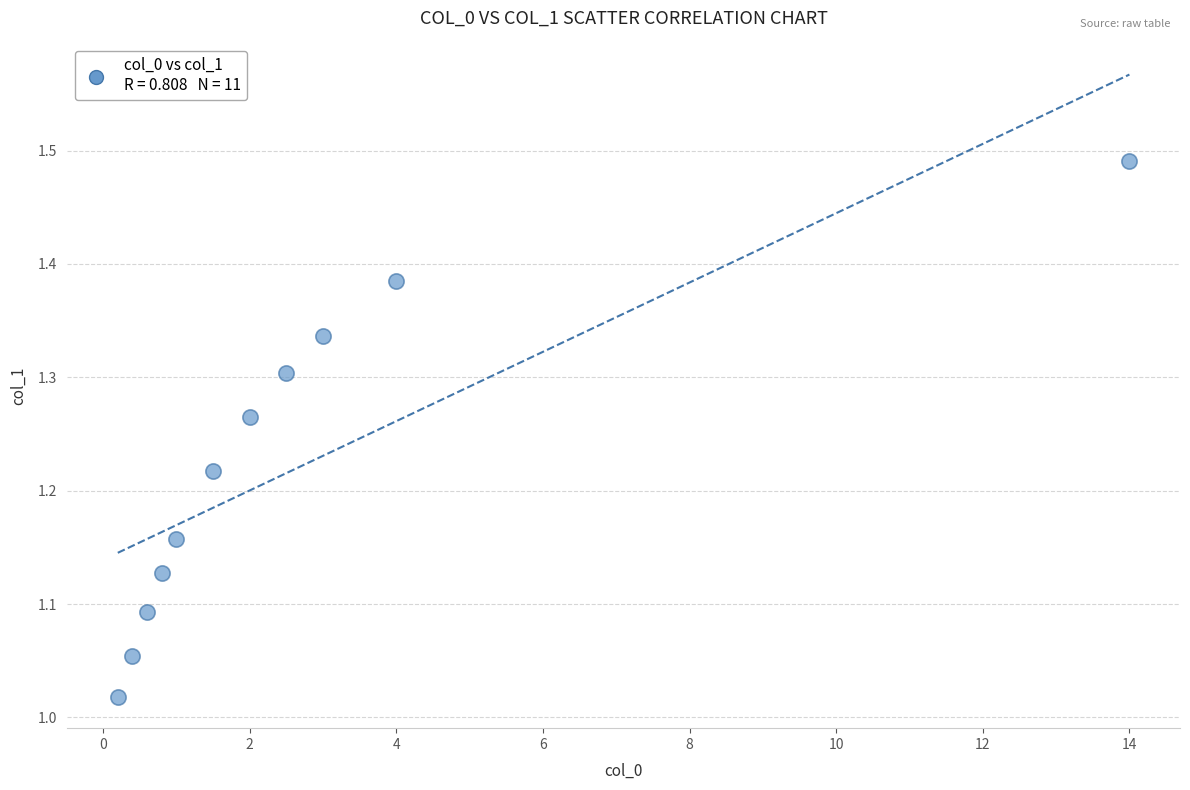

What is the range of X values (max minus min)?

13.8